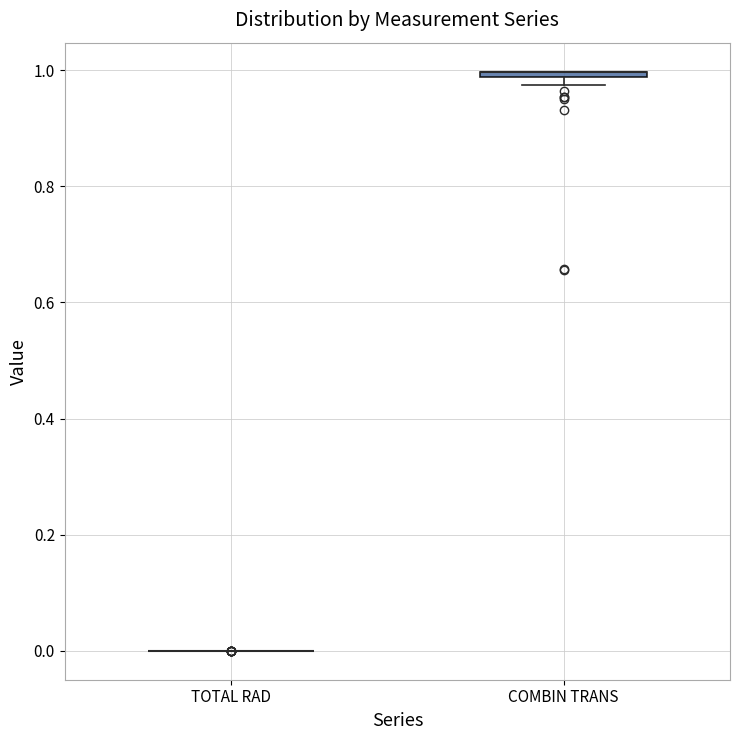

Where is the lower edge of the box for COMBIN TRANS on the y-axis? The values are not printed on the chart, so give them approximately, as read against the axis.

0.98